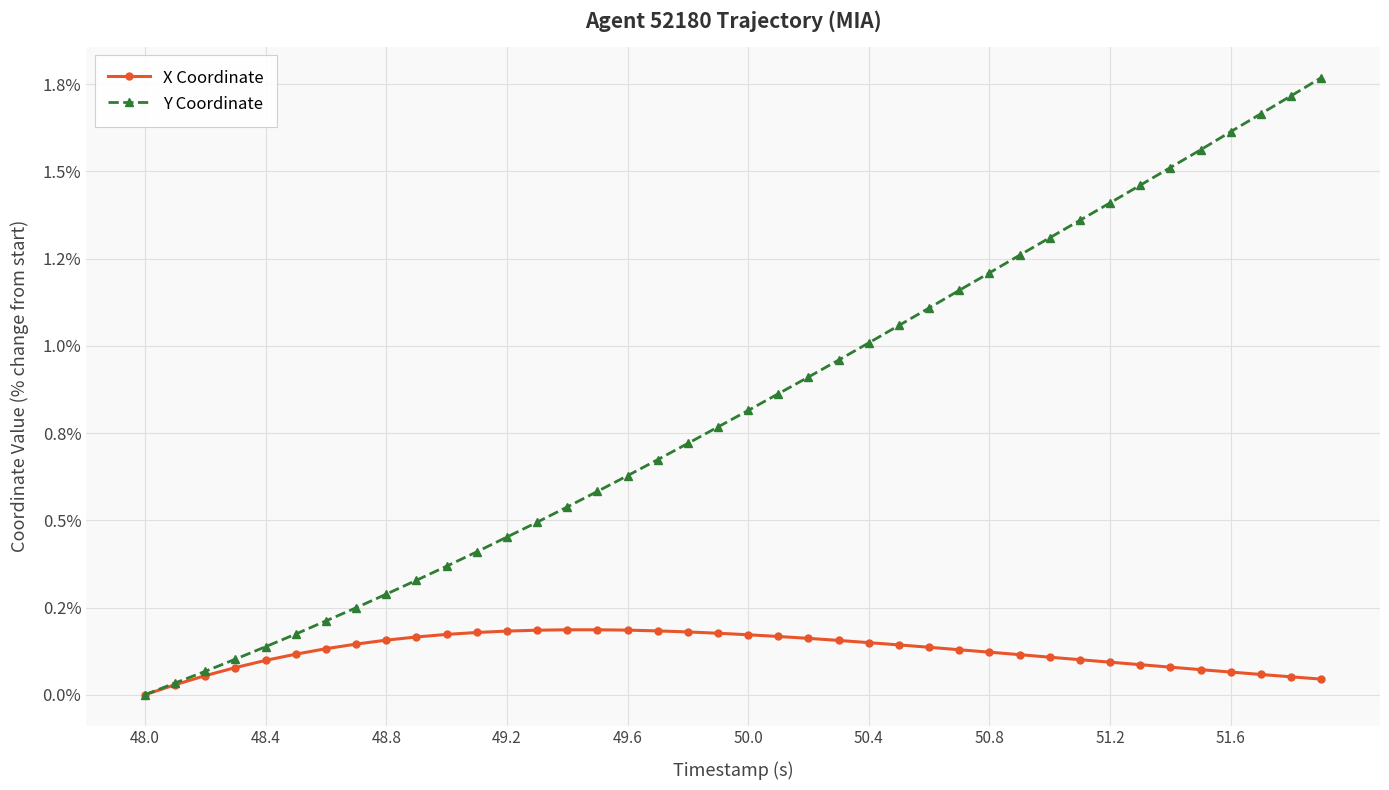

What are all the series names shown in the legend?

X Coordinate, Y Coordinate